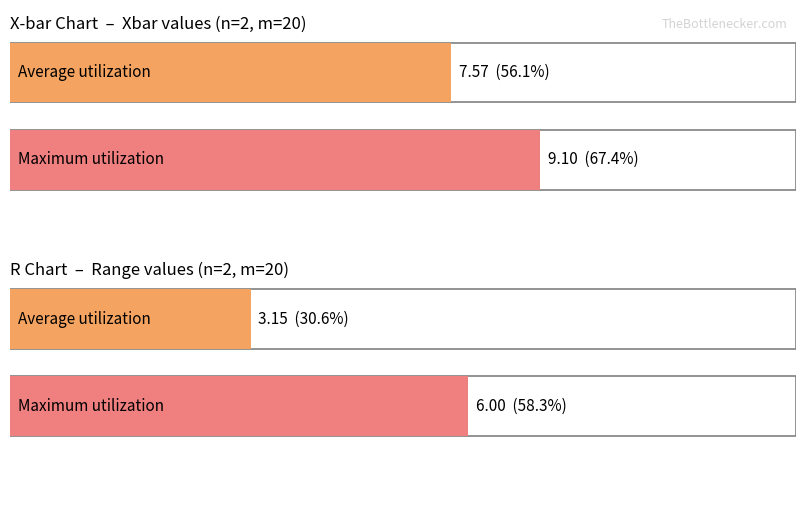

How many bars are there in each group?

2